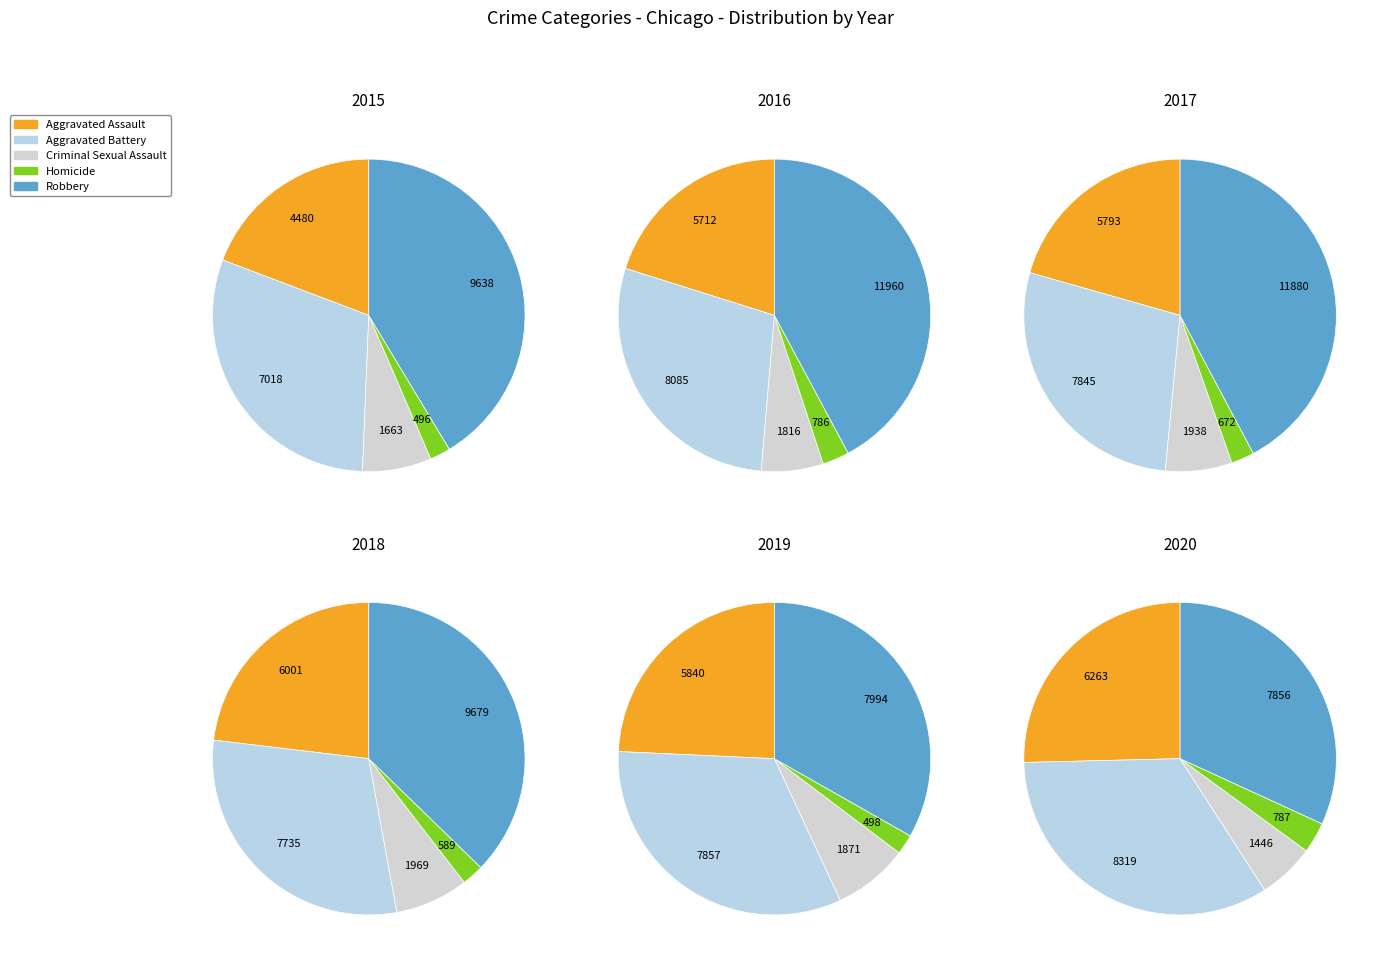

Rank the series by their maximum value, from lowest to highest.

2019, 2020, 2015, 2018, 2017, 2016